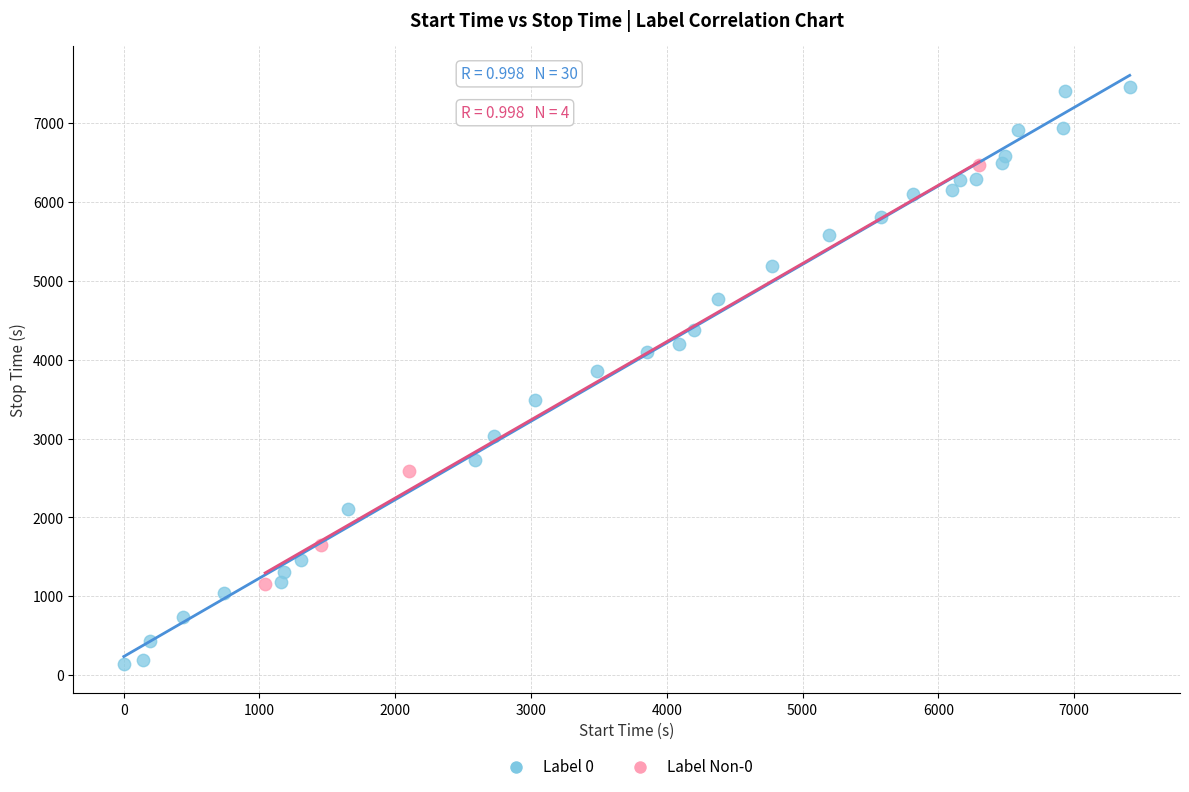

Which series has the largest Y range (max minus min)?

Label 0